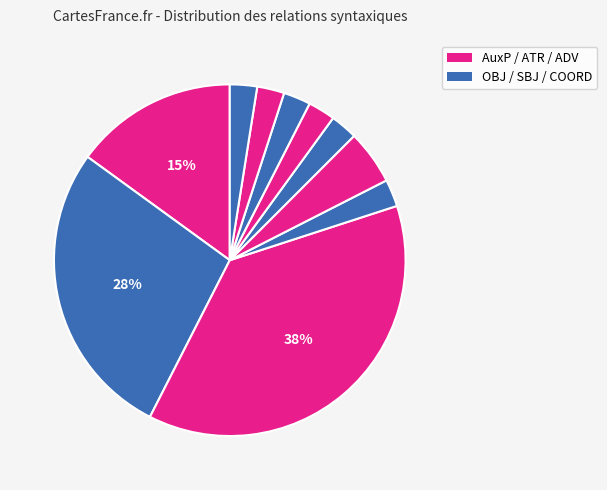

How many slices are in this pie chart?

10